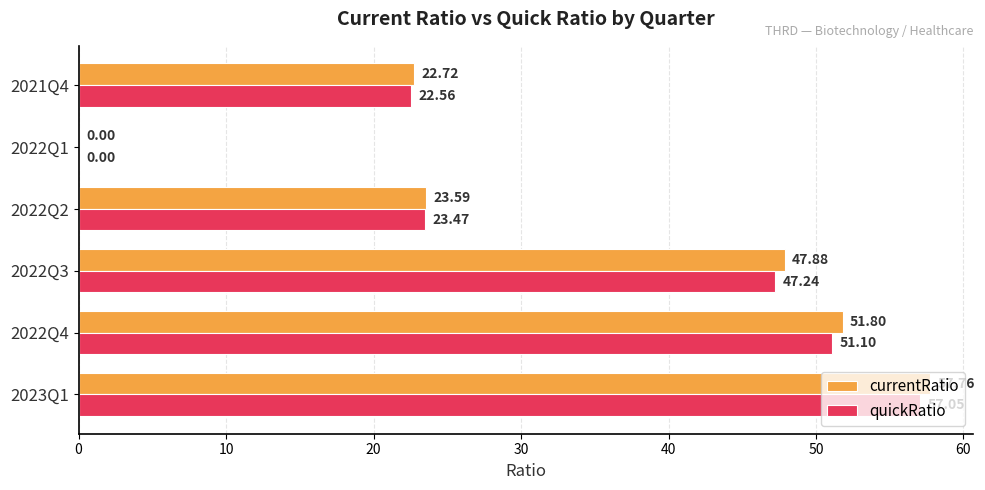

Is the value of currentRatio at 2022Q2 greater than the value of quickRatio at 2022Q3?

No